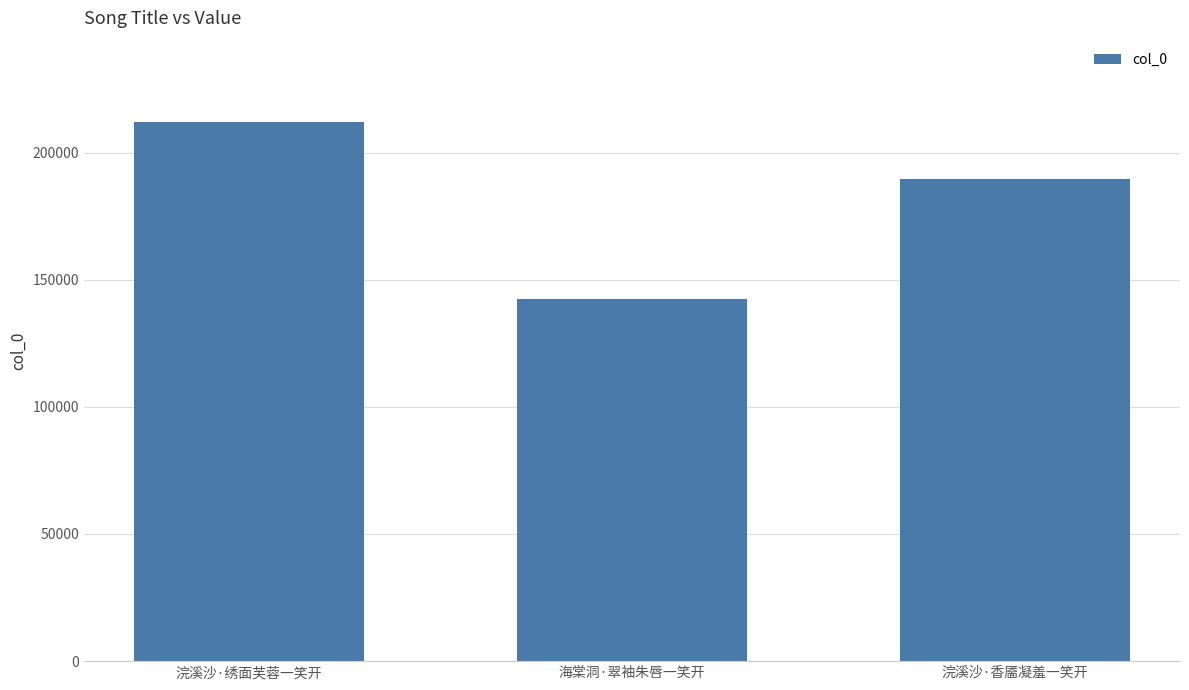

Reading left to right, list all the values displayed in this chart.

浣溪沙·绣面芙蓉一笑开=212176	海棠洞·翠袖朱唇一笑开=142296	浣溪沙·香靥凝羞一笑开=189641